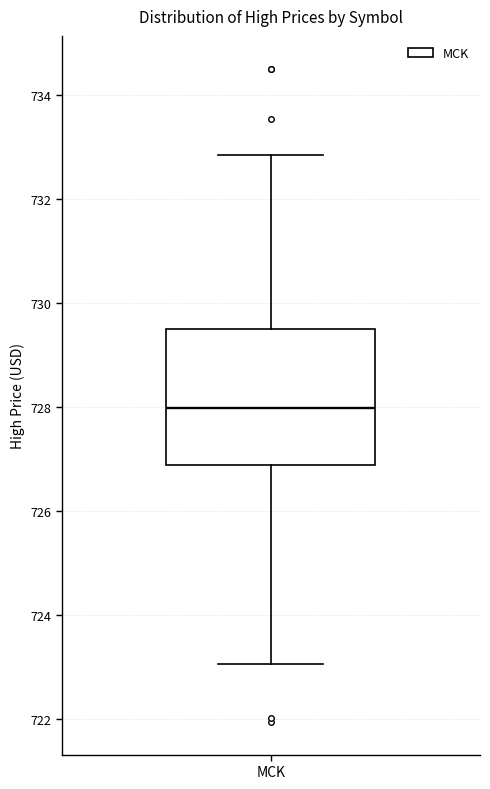

Read this box plot against the y-axis: the position of the median line, the range covered by the box, and the ends of both whiskers. The values are not printed on the chart, so give them approximately, as read against the axis.

median 728.0, box 726.8 to 729.4, whiskers 723.0 to 732.8